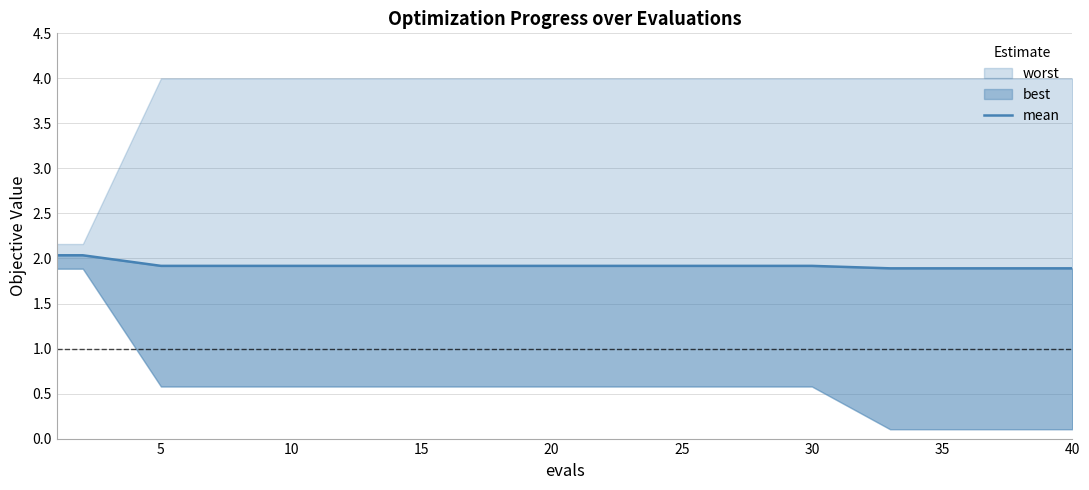

What is the sum of all values?

76.8